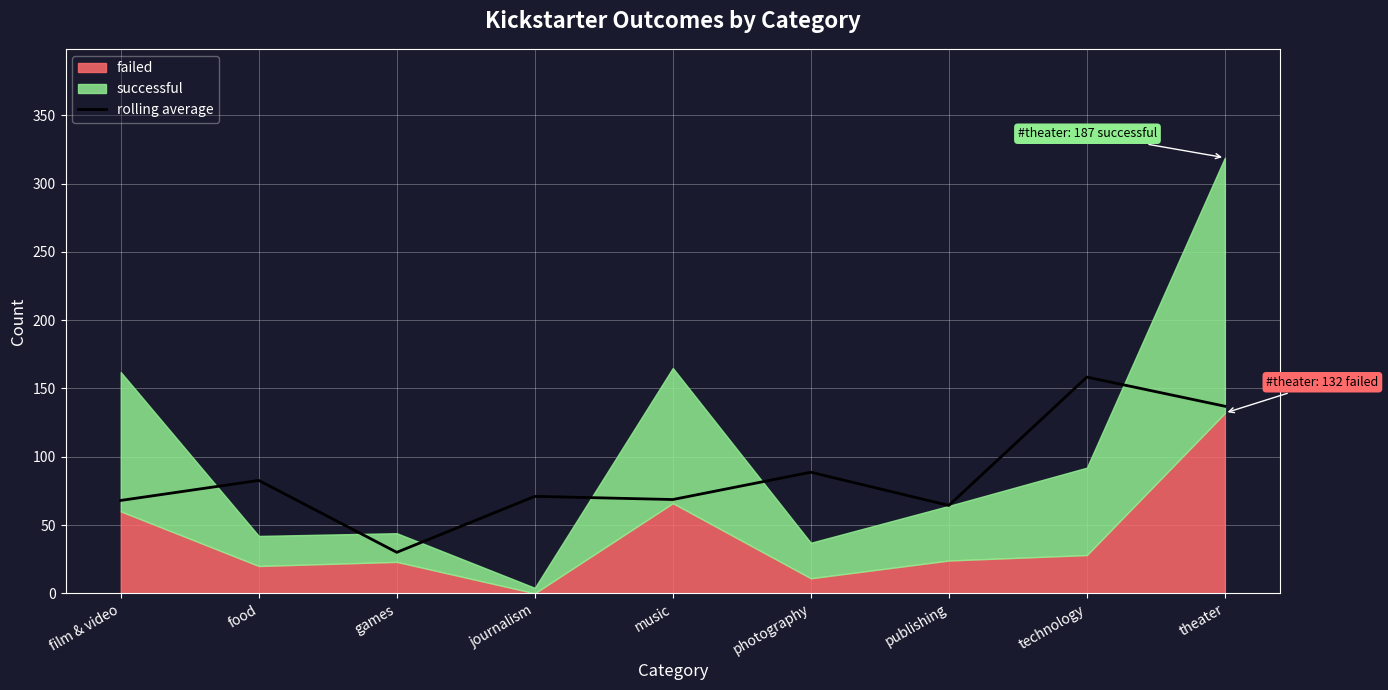

The value of rolling average at food is 28.1. True or false?

False